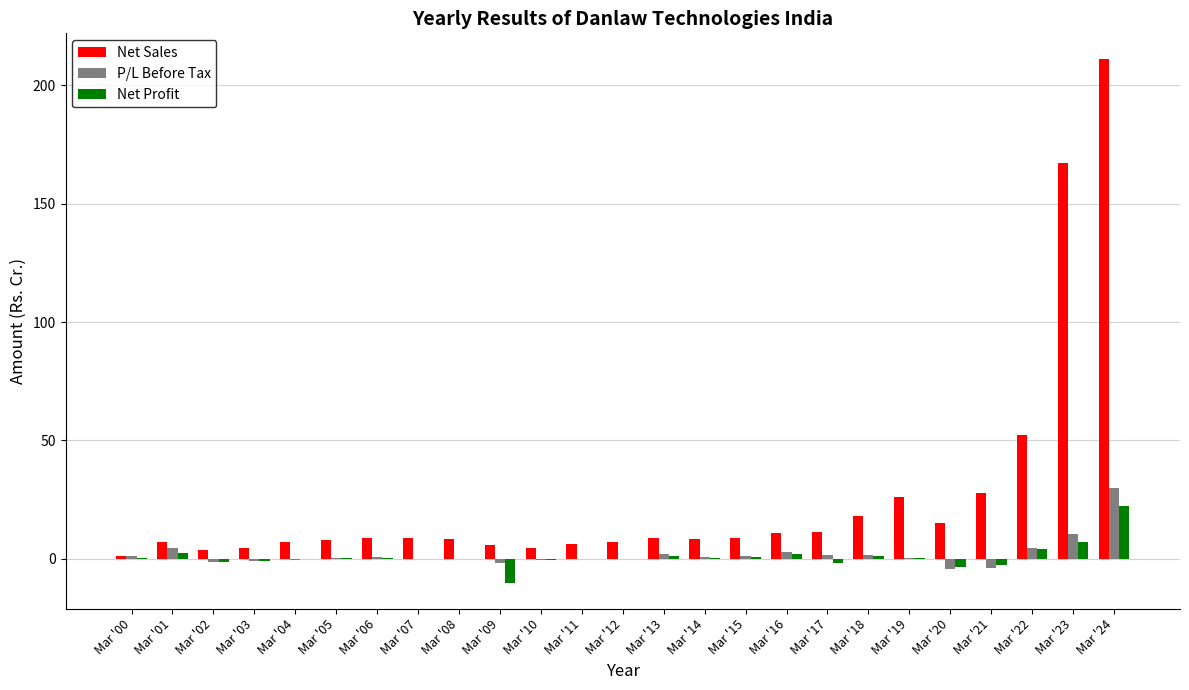

Is it true that Net Profit equals -0.3 at Mar '11?

True